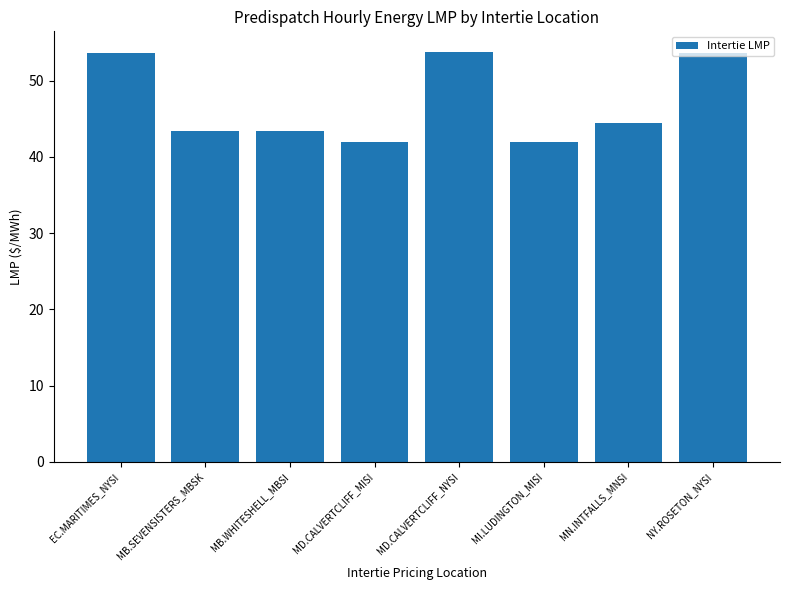

What is the change in value from EC.MARITIMES_NYSI to MI.LUDINGTON_MISI?

-11.6